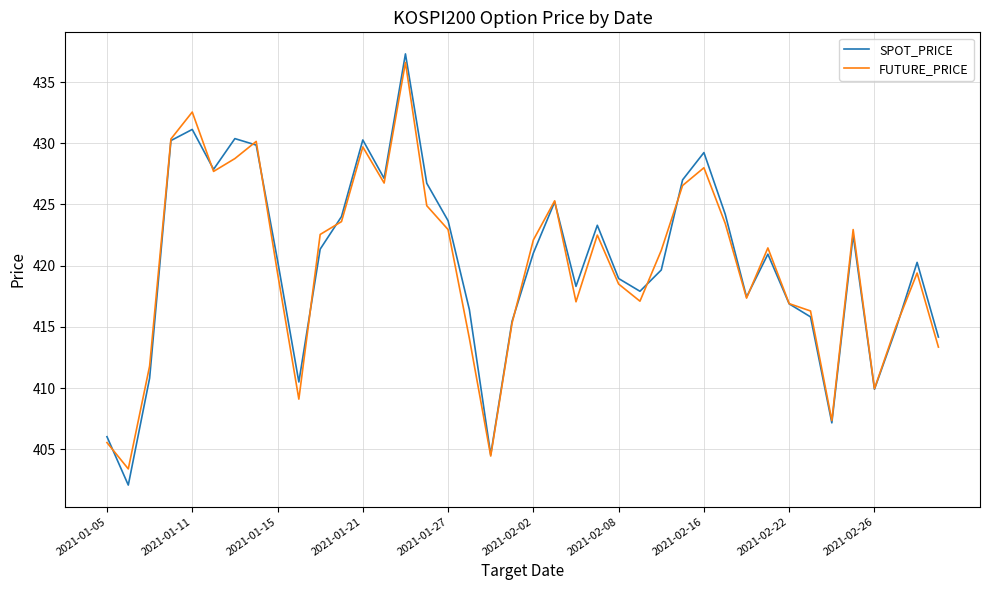

How many lines are shown in the chart?

2